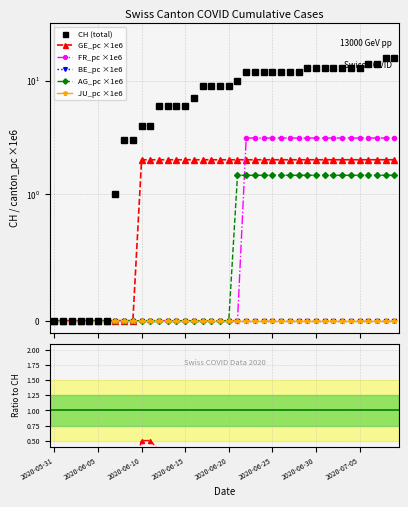

The FR_pc series shows 2.1 at 2020-06-06. True or false?

False